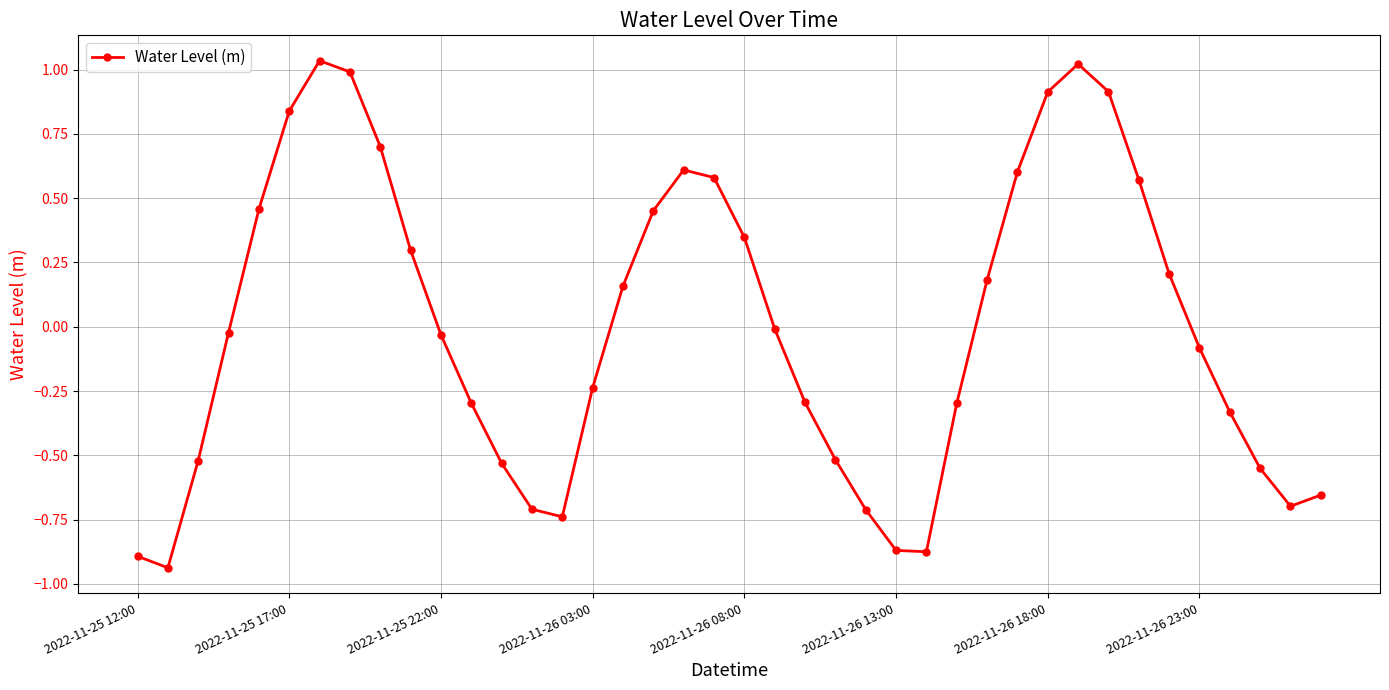

Count the number of data series in this chart.

1